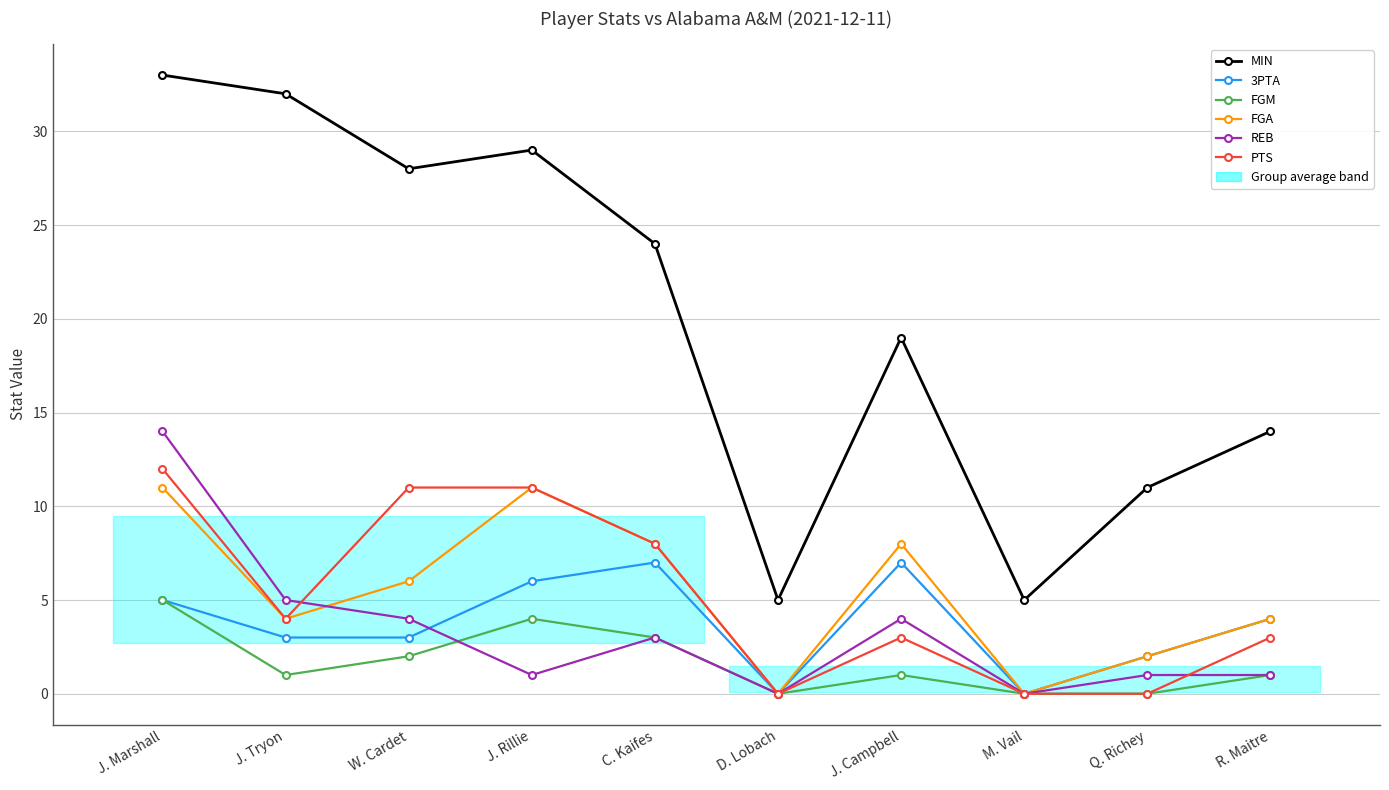

What is the value of the FGM point at the 2nd from the left?

1